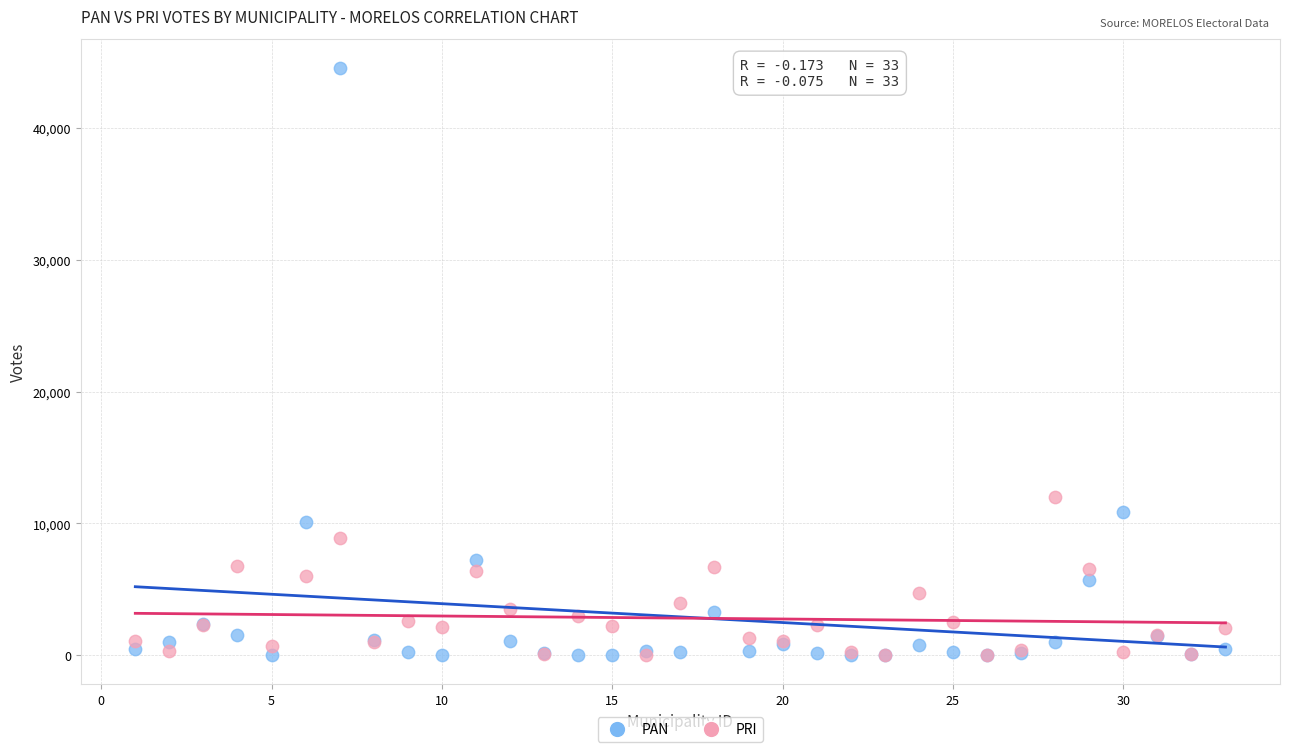

What are all the series names shown in the legend?

PAN, PRI